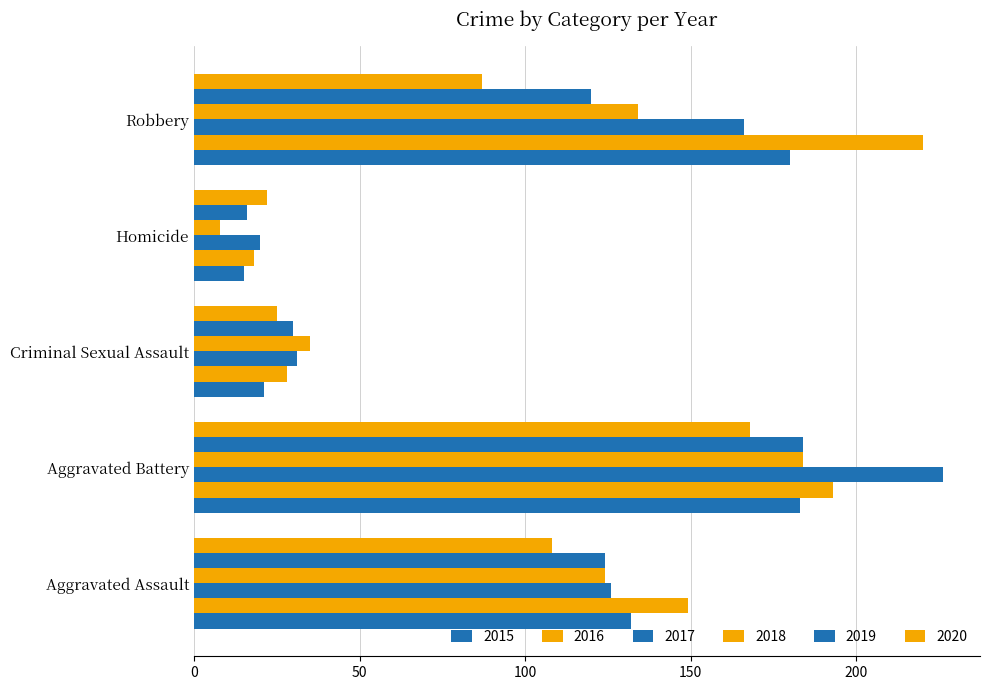

The 2019 series shows 30 at Criminal Sexual Assault. True or false?

True